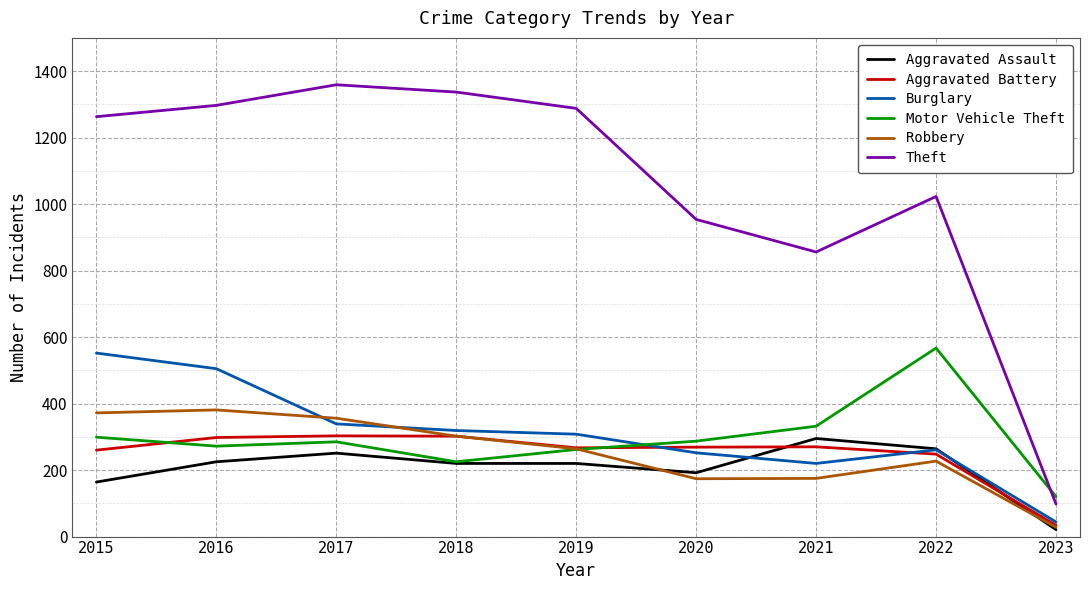

Which series has the largest total across all categories?

Theft